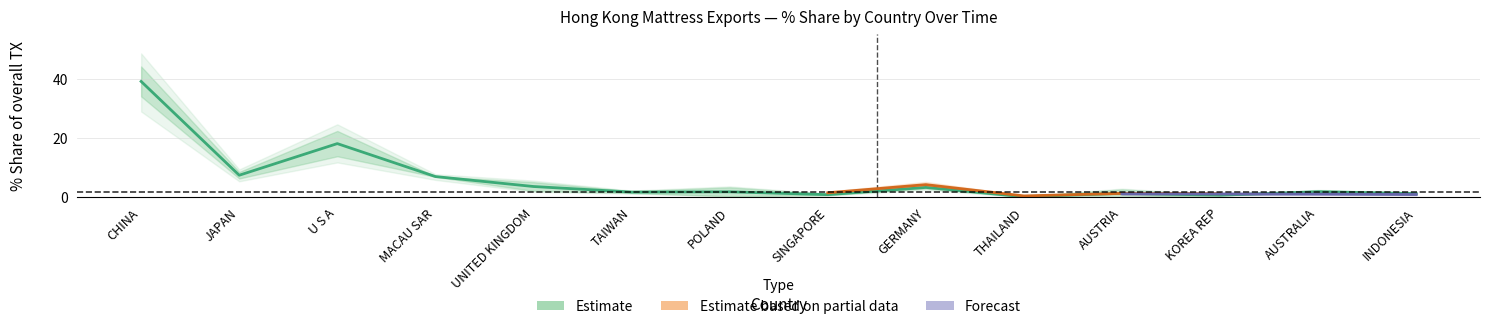

How many data points in 201612_% Share are above 1?

8